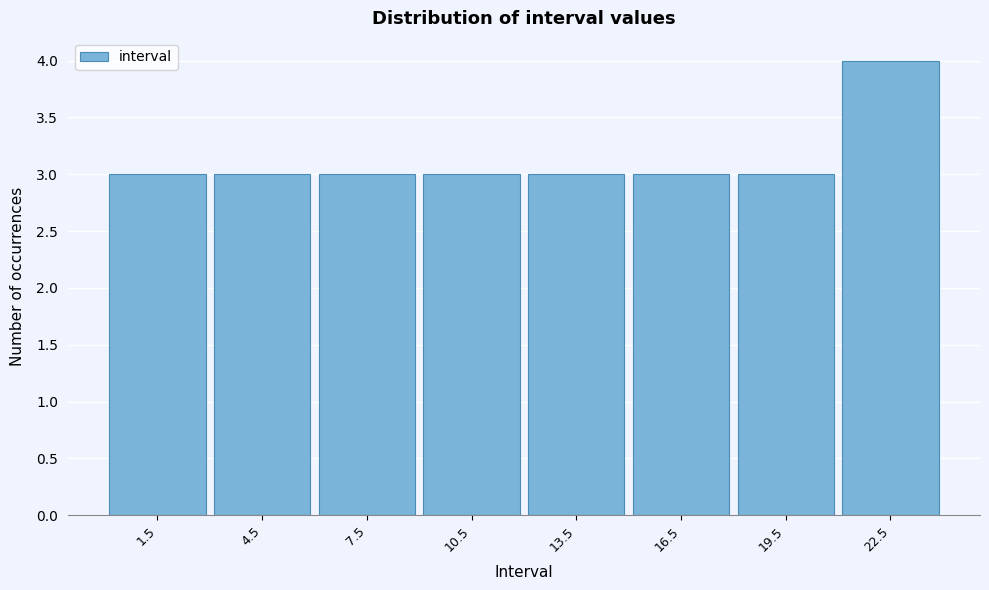

Reading left to right, transcribe this chart: for each bar, give the range it covers on the x-axis and its height. The values are not printed on the chart, so give them approximately, as read against the axis.

0 to 3: 3
3 to 6: 3
6 to 9: 3
9 to 12: 3
12 to 15: 3
15 to 18: 3
18 to 21: 3
21 to 24: 4